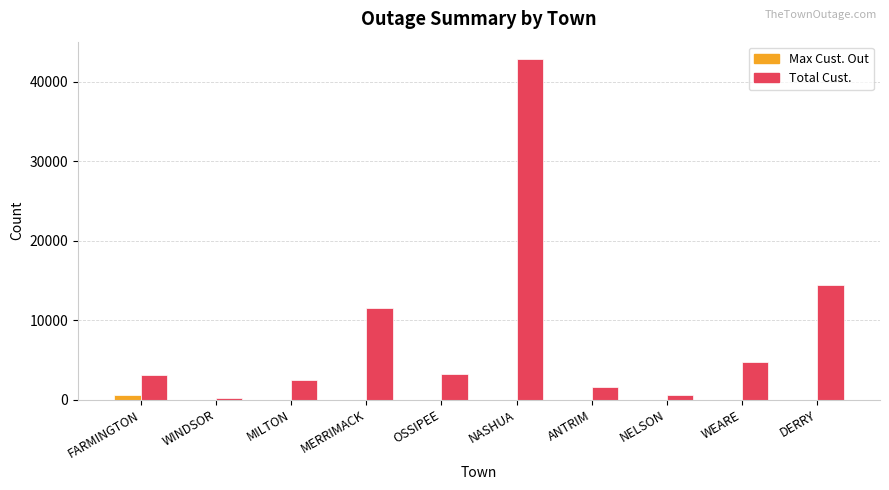

Which series has the largest total across all categories?

Total Cust.